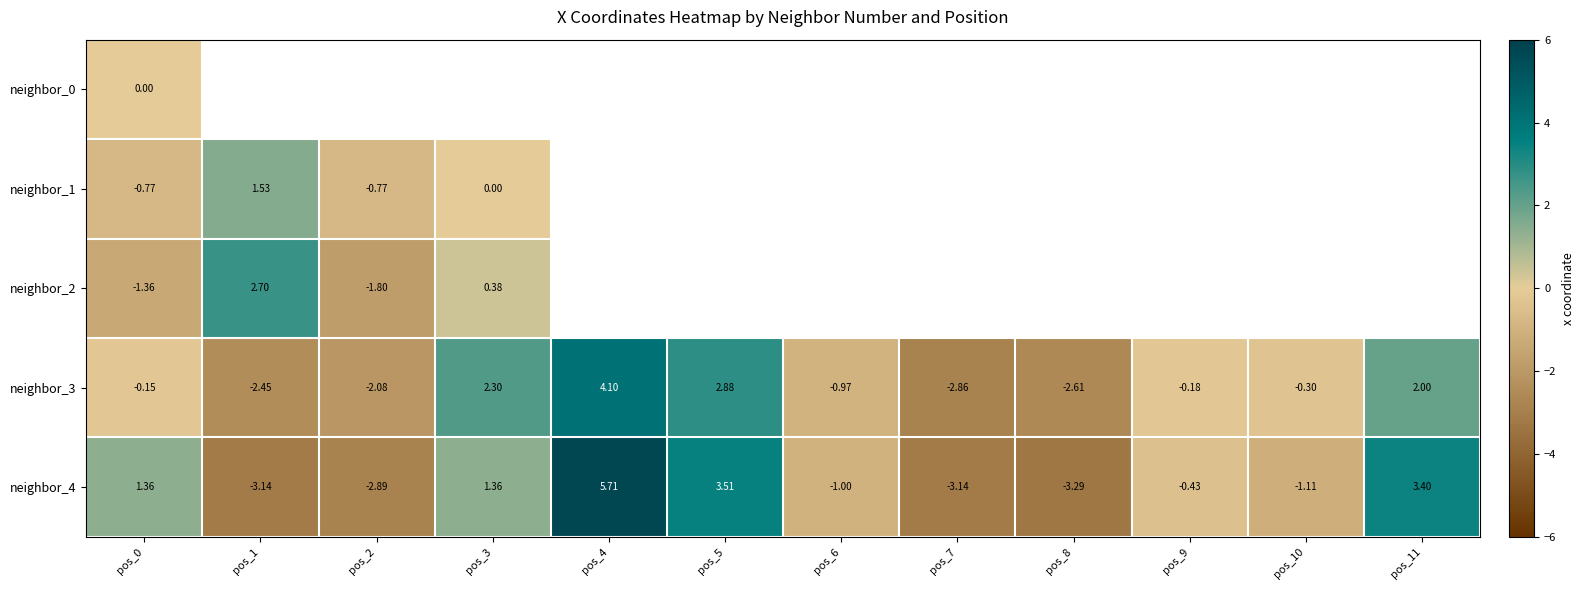

Rank the series by their maximum value, from lowest to highest.

neighbor_0, neighbor_1, neighbor_2, neighbor_3, neighbor_4